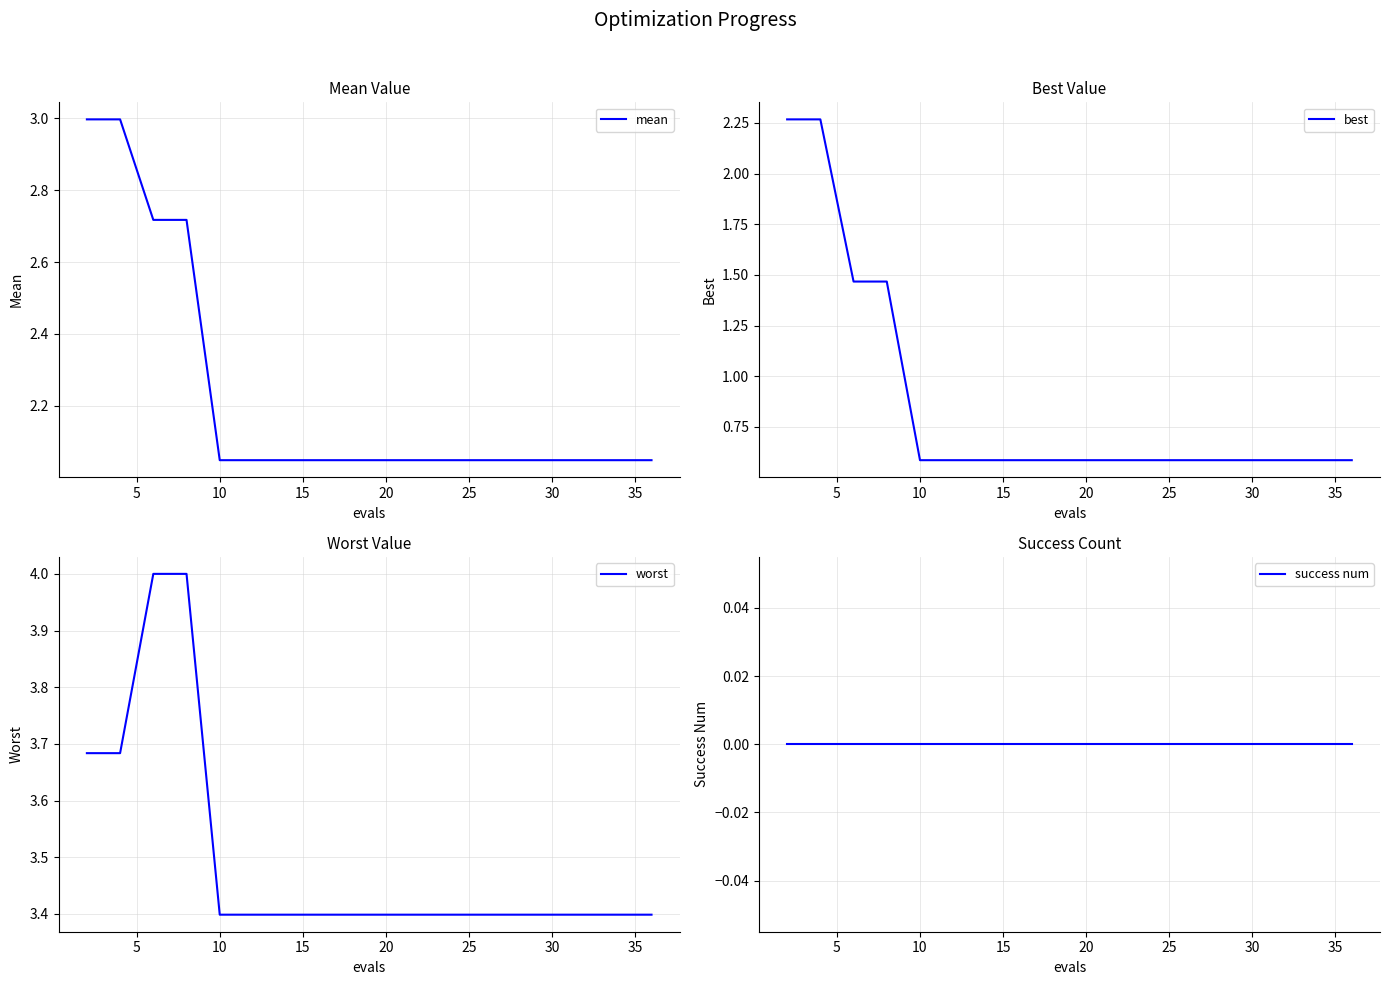

True or false: mean and best cross at least once.

False